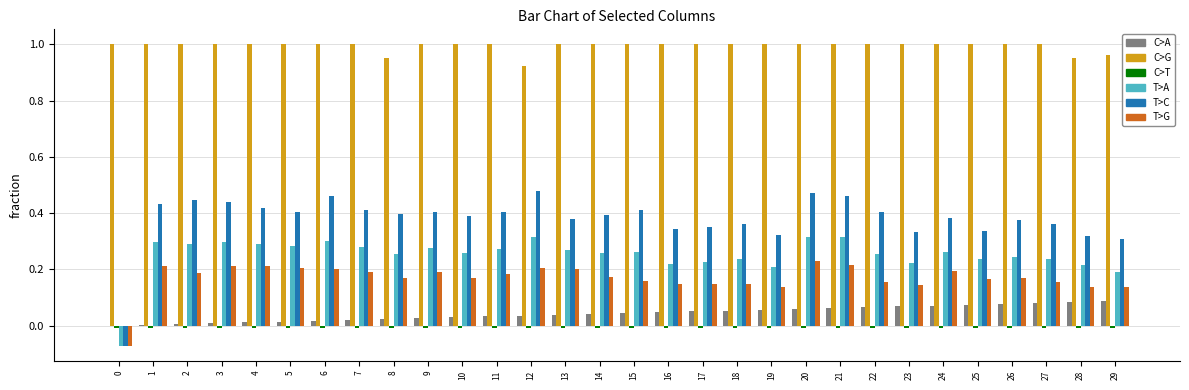

How many groups of bars are there?

30